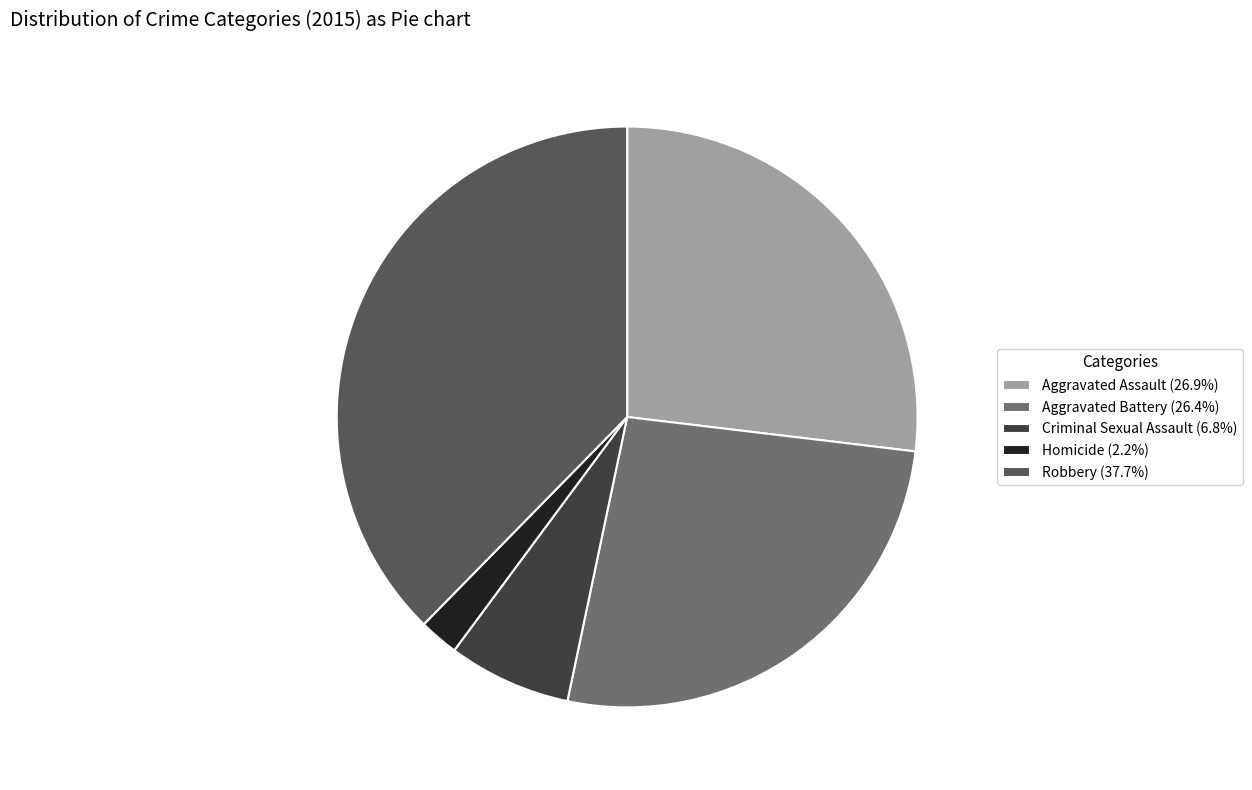

What is the ratio of the value at Aggravated Battery (26.4%) to the value at Aggravated Assault (26.9%)?

1.0